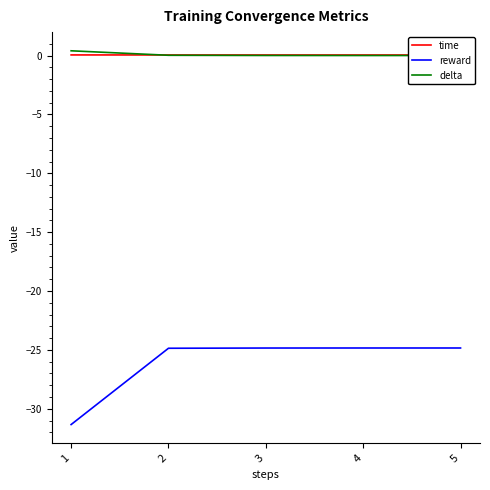

Does the chart display data point markers on the line(s)?

No